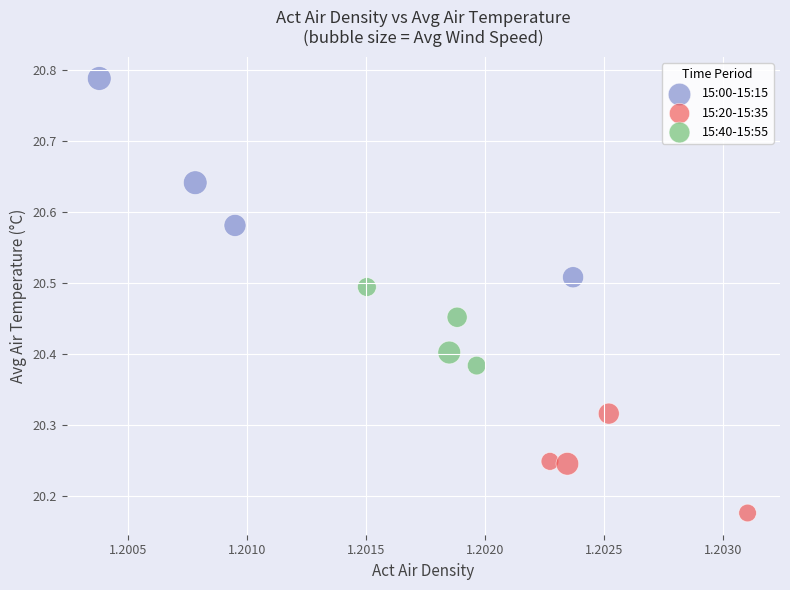

What are all the series names shown in the legend?

15:00-15:15, 15:20-15:35, 15:40-15:55